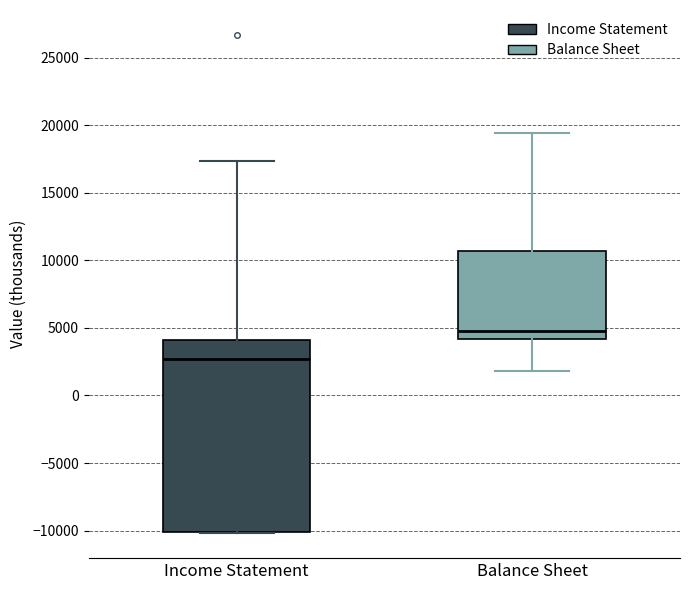

Reading left to right, transcribe this box plot: for each box, give where its median line is, the range the box spans, and where its two whiskers end, as read against the y-axis. The values are not printed on the chart, so give them approximately, as read against the axis.

Income Statement: median 2500, box -10000 to 4000, whiskers -10000 to 17500
Balance Sheet: median 5000, box 4000 to 10500, whiskers 2000 to 19500